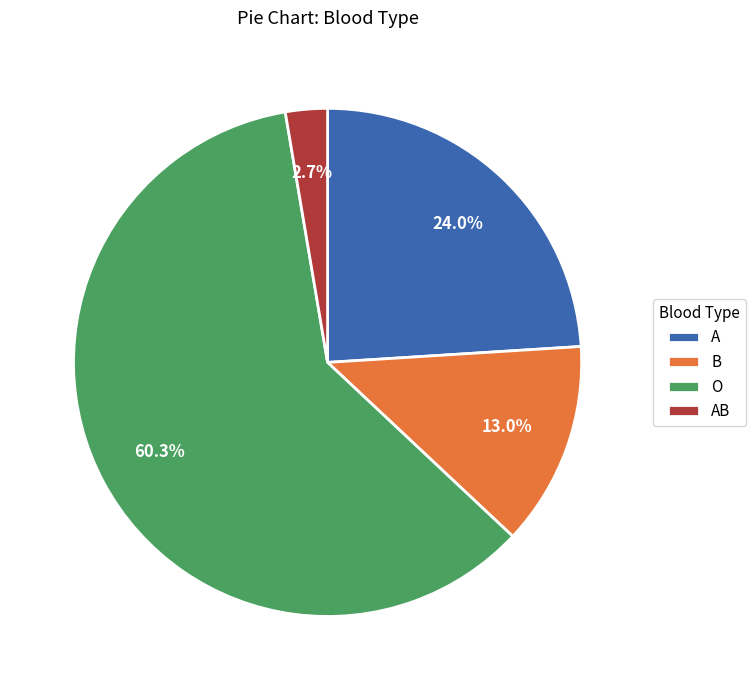

Which category accounts for the majority?

O